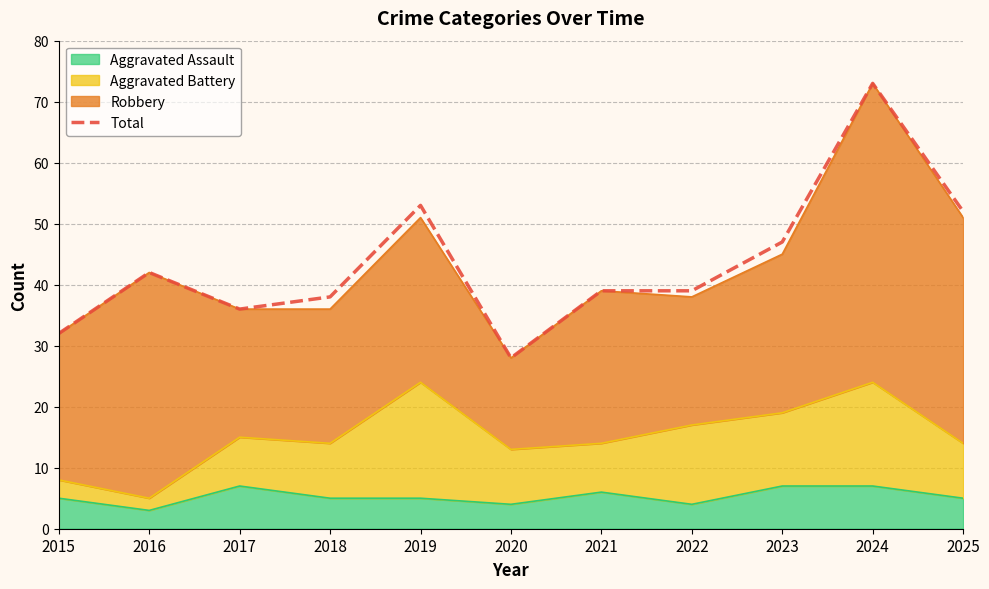

The chart shows a value of 53 at 2019. True or false?

True